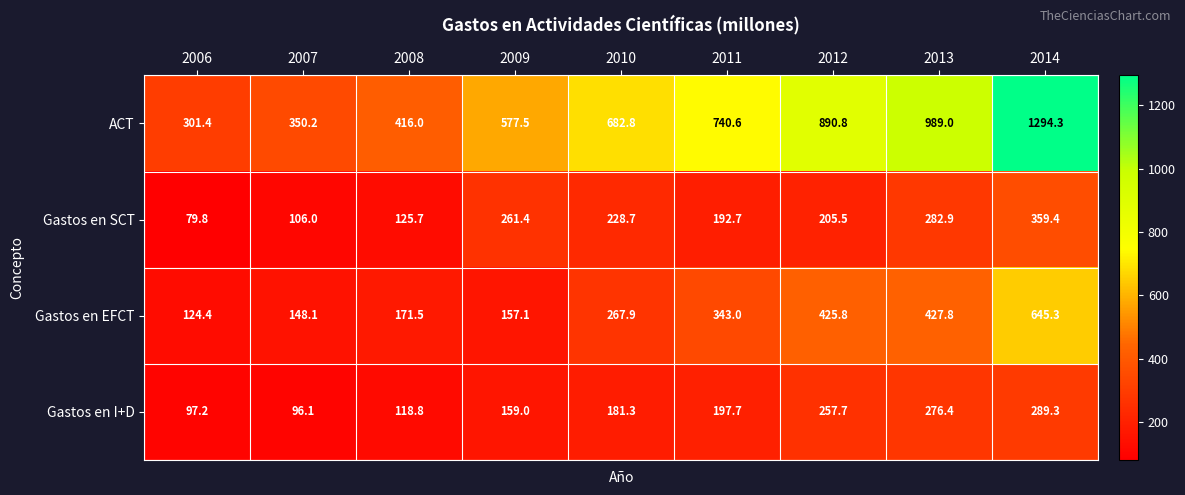

What is the minimum value shown in the chart?

79.8